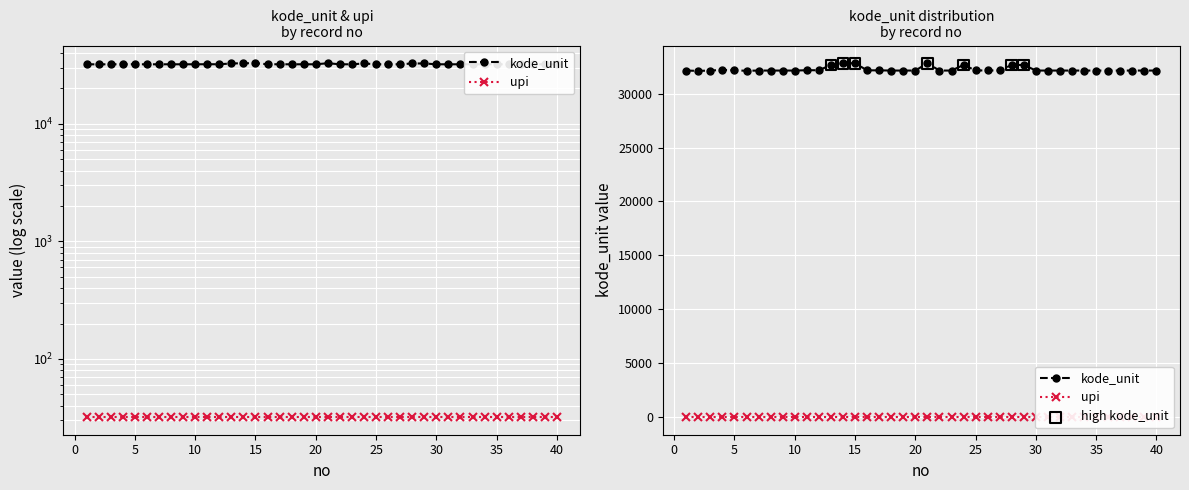

What is the change in value from 13 to 28?

+10